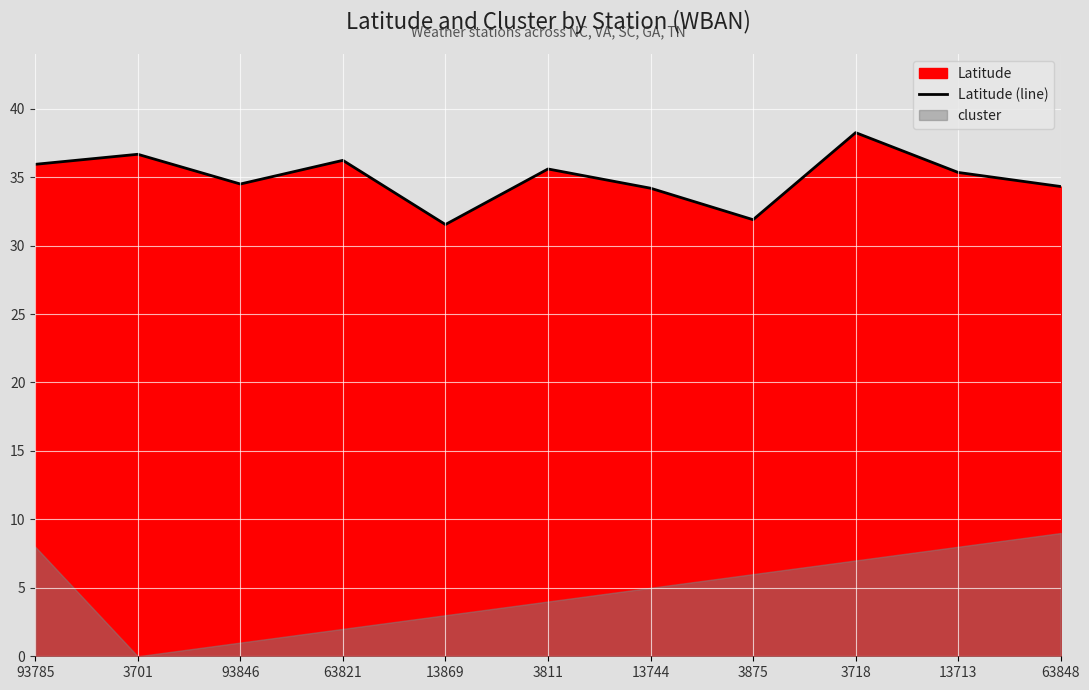

Reading right to left, transcribe all the data shown in this chart.

34.3	35.3	38.2	31.9	34.2	35.6	31.5	36.2	34.5	36.7	35.9